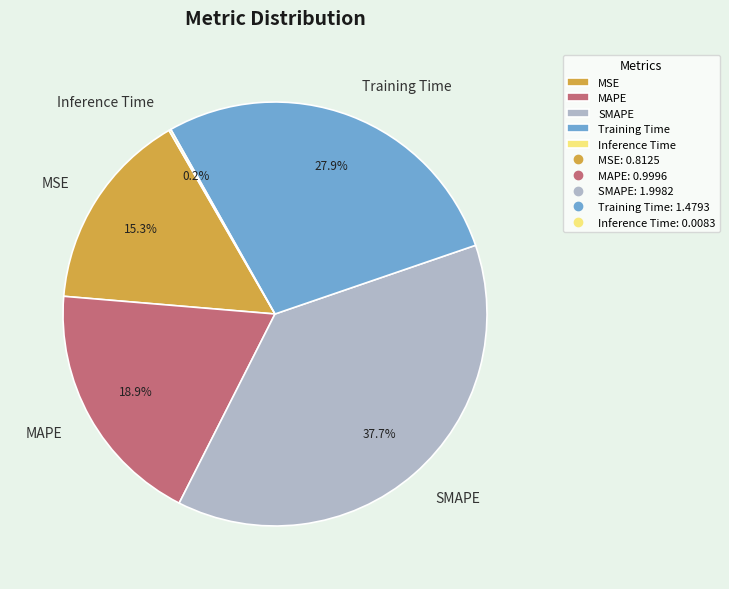

Is it true that MAPE is 19% of the pie?

True